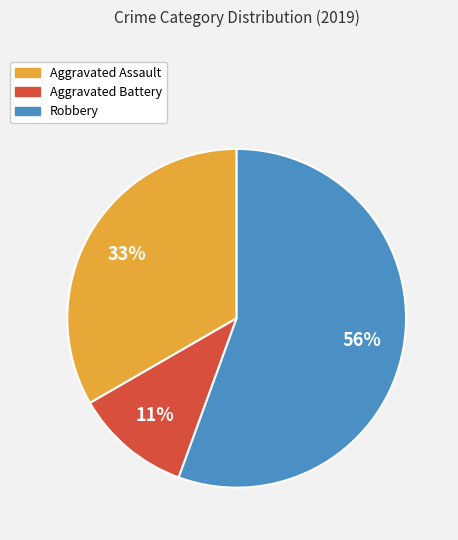

Do Aggravated Battery and Aggravated Assault together represent more than half of the pie?

No